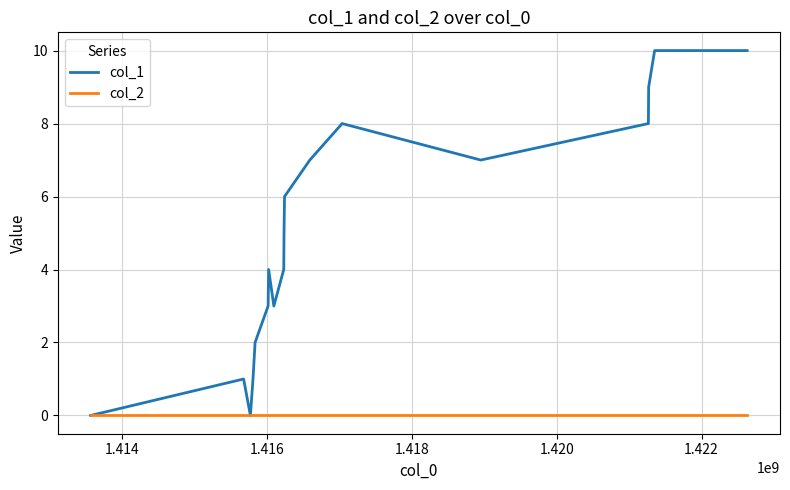

Which series has the largest total across all categories?

col_1